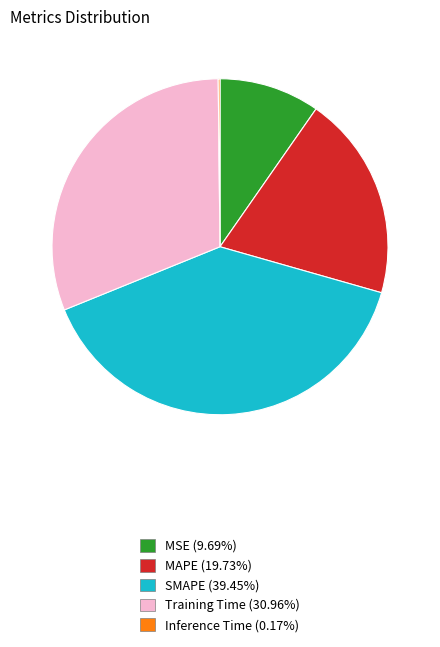

Is the sum of MAPE (19.73%) and MSE (9.69%) greater than half?

No